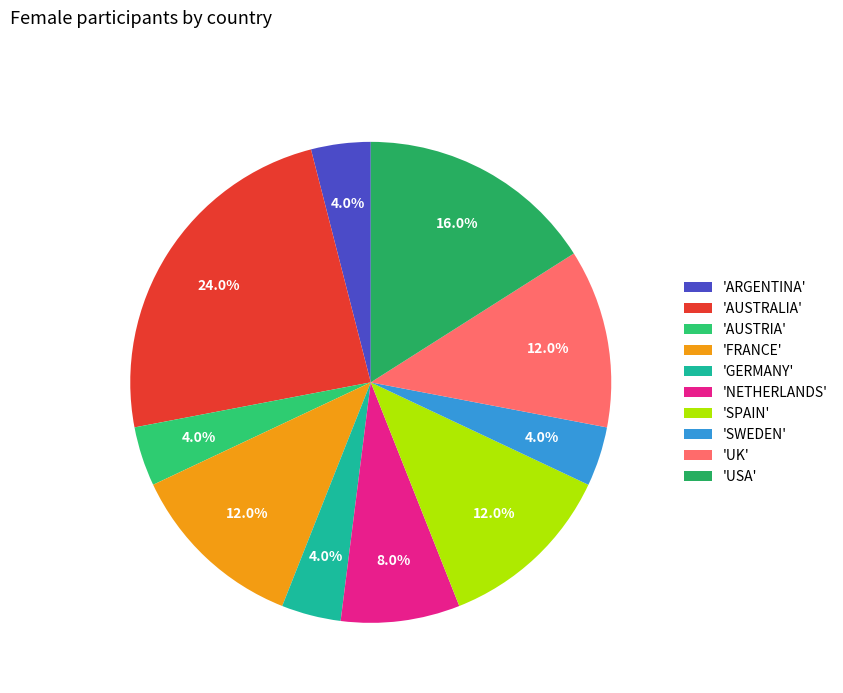

How many slices are in this pie chart?

10